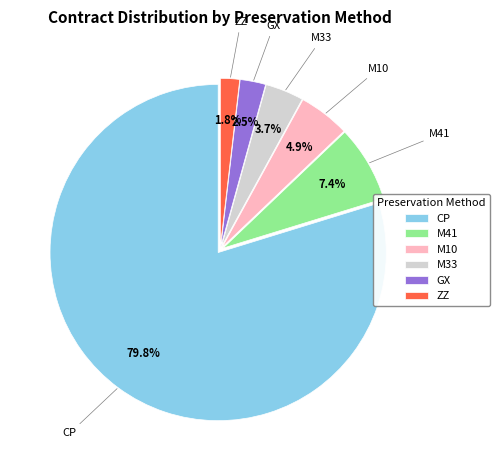

What is the smallest slice in the pie chart?

ZZ